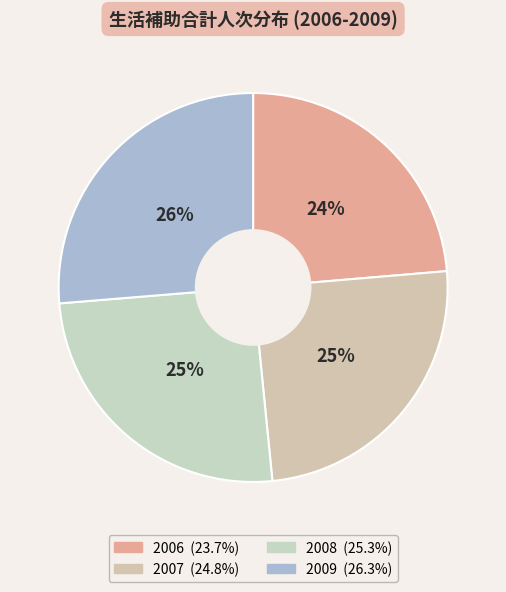

Between 2009 and 2008, which is larger?

2009